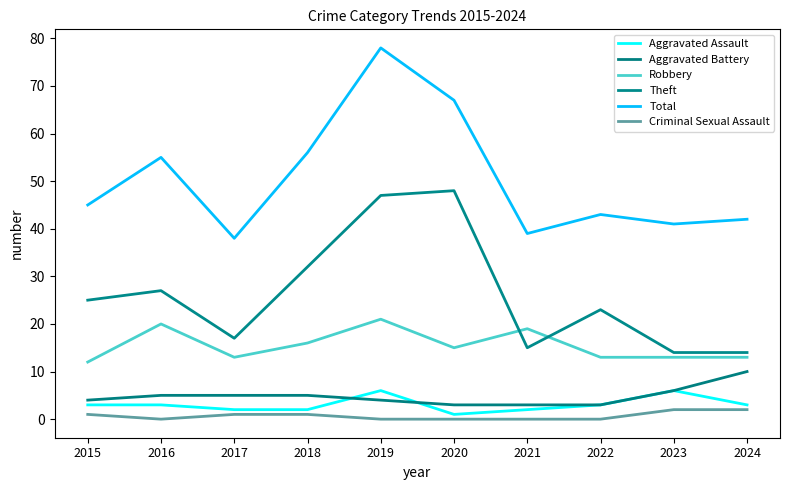

True or false: Criminal Sexual Assault and Aggravated Assault cross at least once.

False